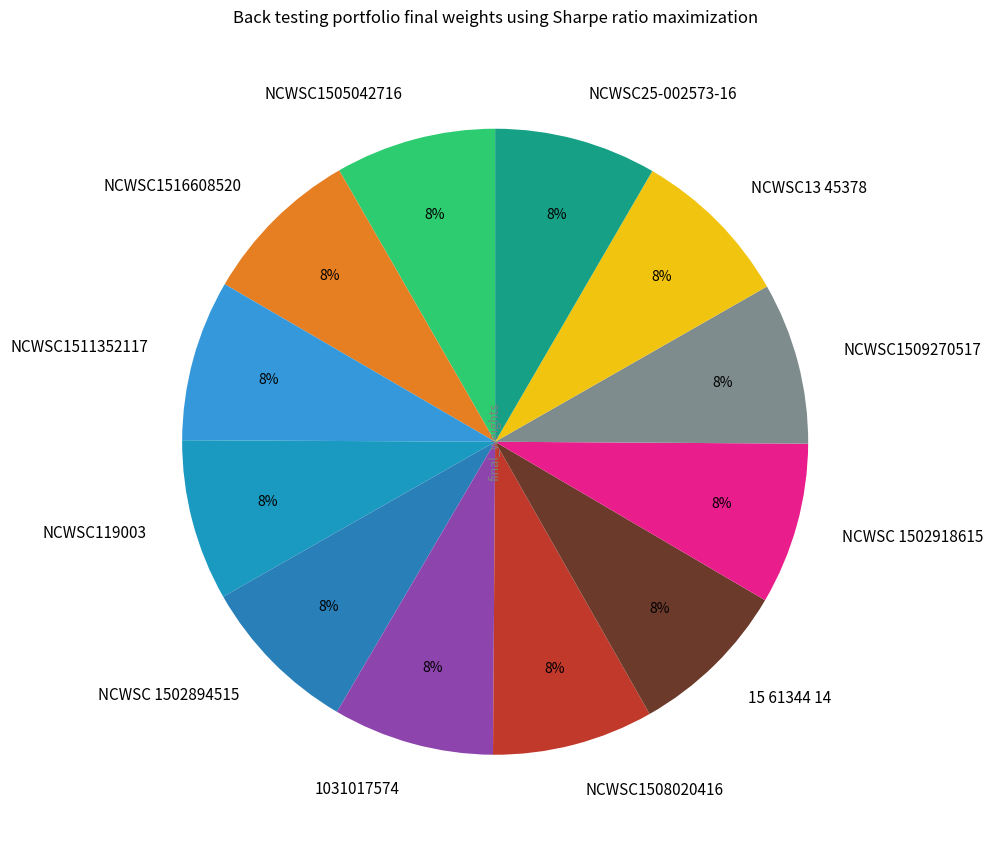

Do NCWSC1505042716 and 1031017574 together represent more than half of the pie?

No